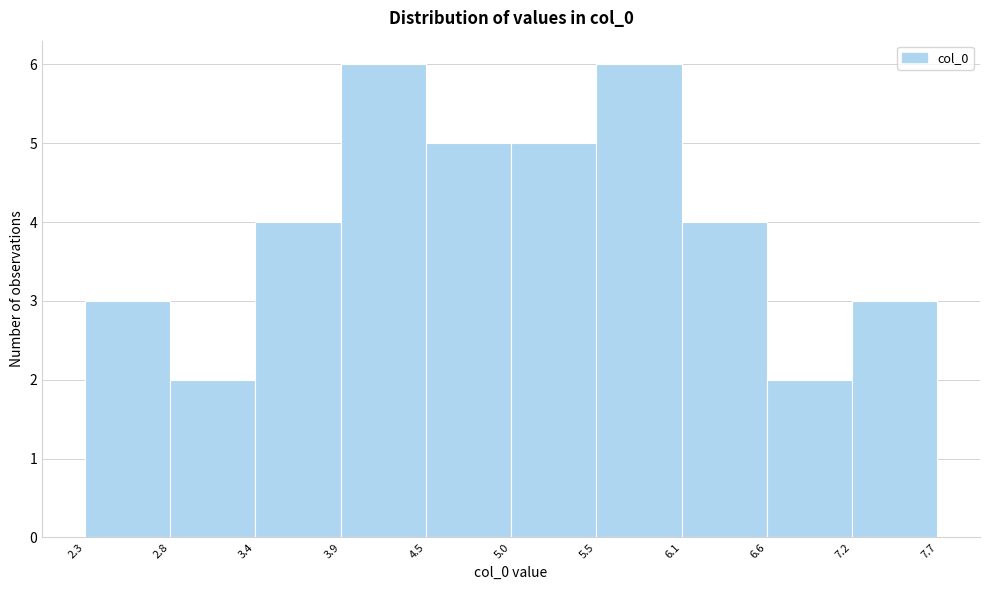

Reading left to right, transcribe this chart: for each bar, give the range it covers on the x-axis and its height. The values are not printed on the chart, so give them approximately, as read against the axis.

2.3 to 2.8: 3
2.8 to 3.4: 2
3.4 to 3.9: 4
3.9 to 4.5: 6
4.5 to 5.0: 5
5.0 to 5.5: 5
5.5 to 6.1: 6
6.1 to 6.6: 4
6.6 to 7.2: 2
7.2 to 7.7: 3